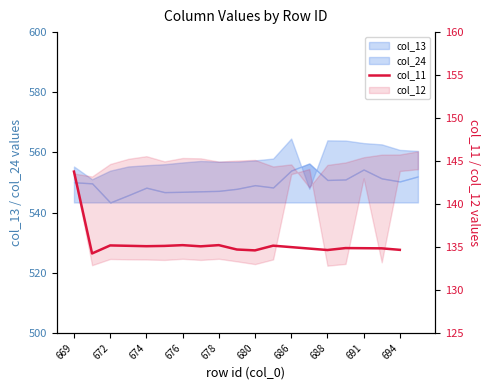

True or false: the data shows 79.8 at 11.

False